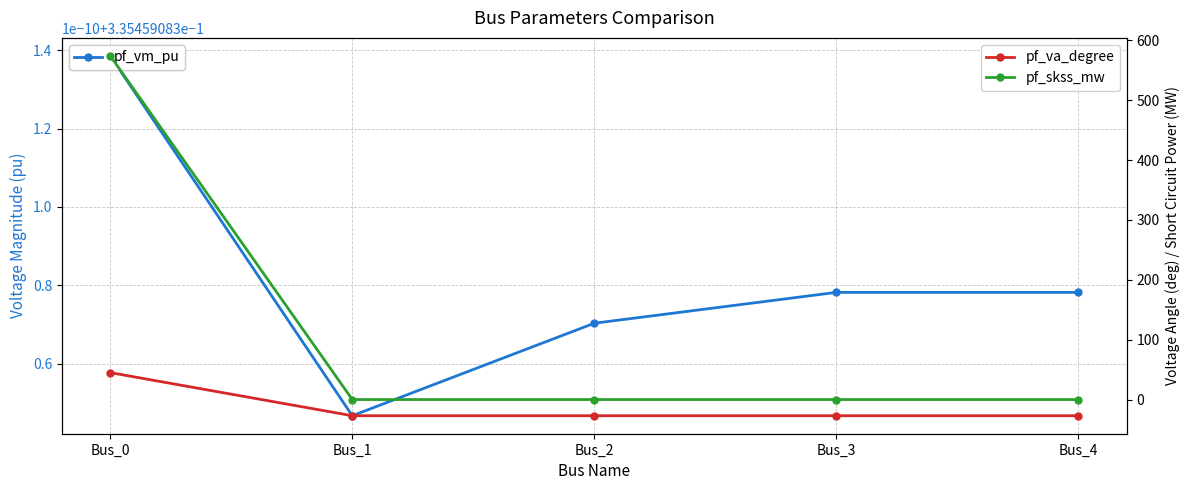

Is the value of pf_vm_pu at Bus_1 greater than the value of pf_skss_mw at Bus_1?

Yes